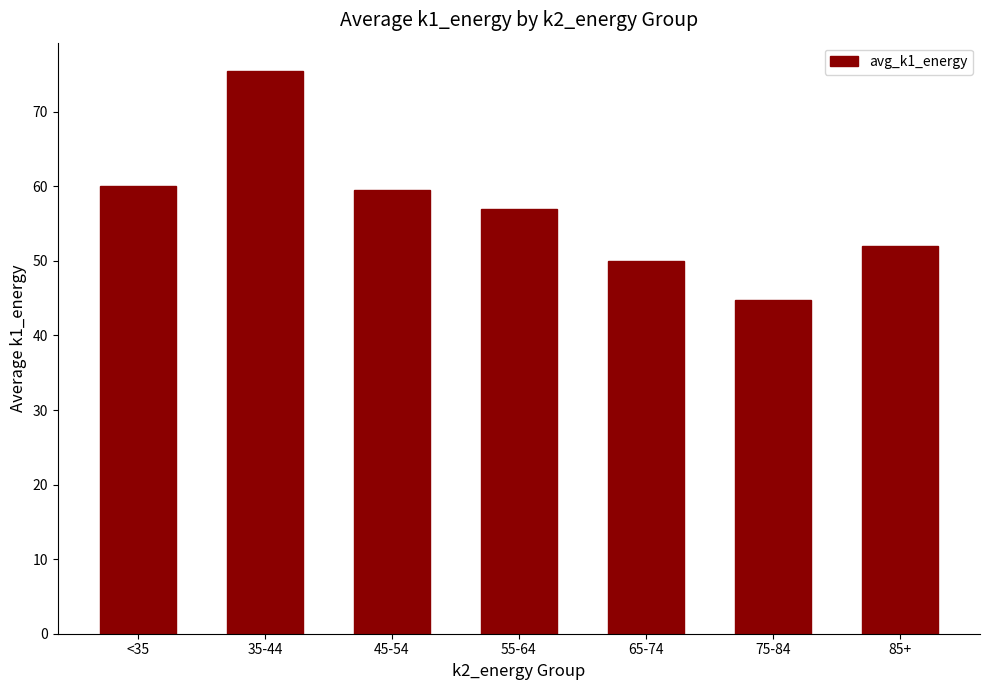

What is the value of the 2nd bar from the left?

75.5